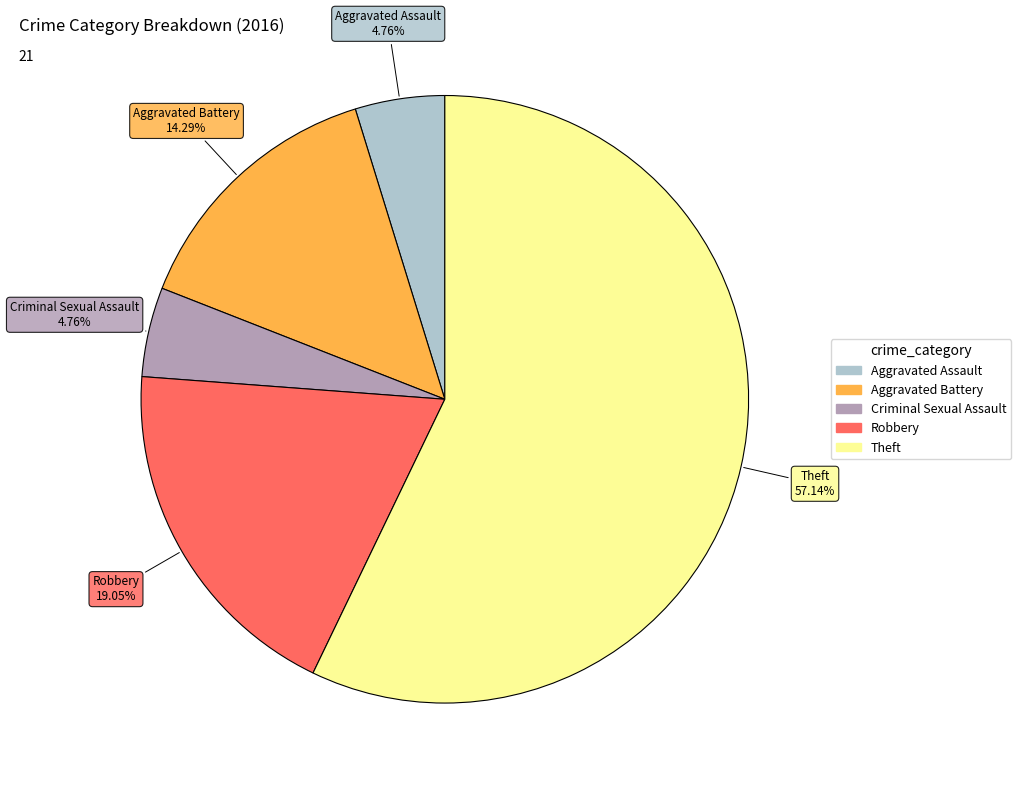

How many slices are in this pie chart?

5